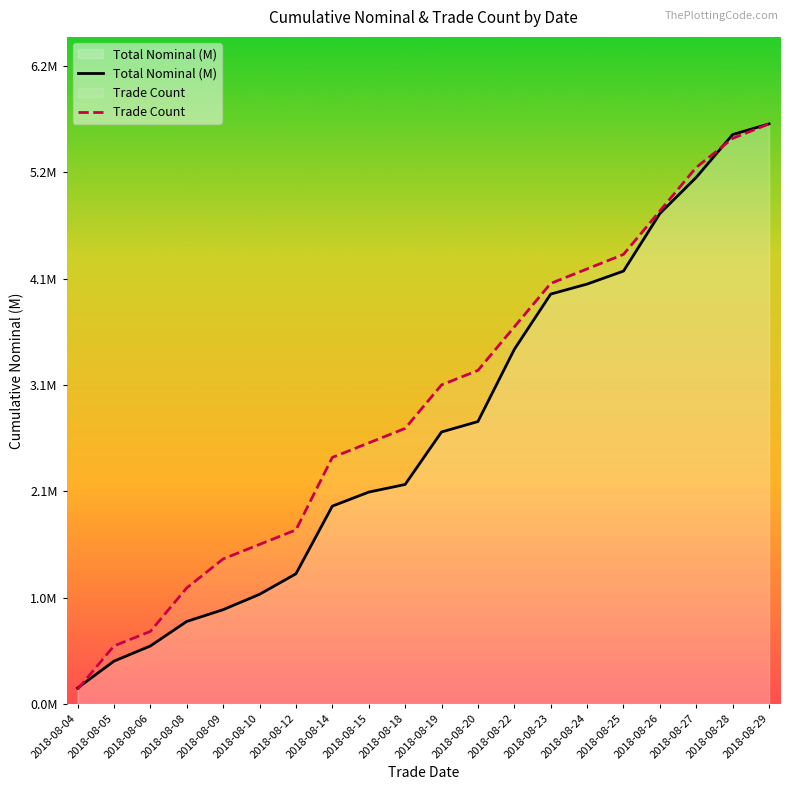

Reading right to left, transcribe all the data shown in this chart.

Total Nominal (M): 5.6	5.5	5.1	4.8	4.2	4.1	4.0	3.4	2.7	2.6	2.1	2.1	1.9	1.3	1.1	0.9	0.8	0.6	0.4	0.2
Trade Count: 5.6	5.5	5.2	4.8	4.4	4.2	4.1	3.7	3.2	3.1	2.7	2.5	2.4	1.7	1.5	1.4	1.1	0.7	0.6	0.1